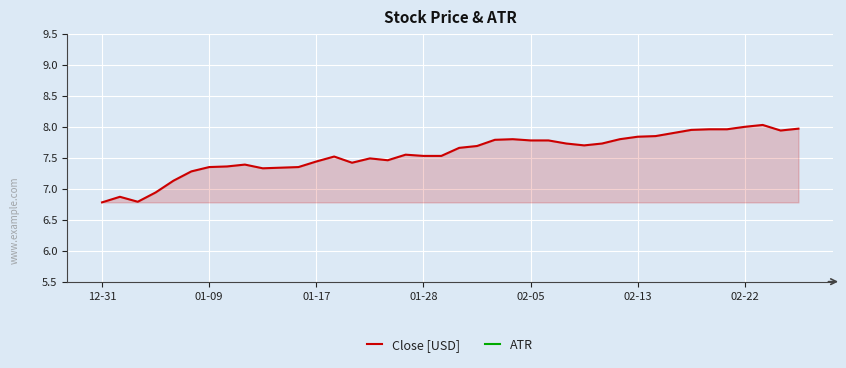

What is the highest value of the ATR series?

0.1